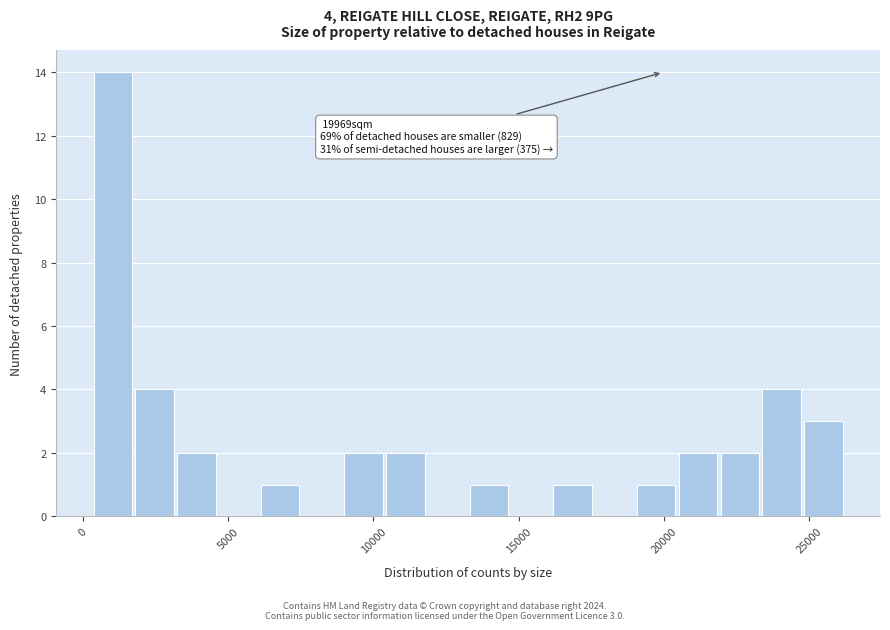

Read against the x-axis, roughly where is the centre of the tallest bar?

1000